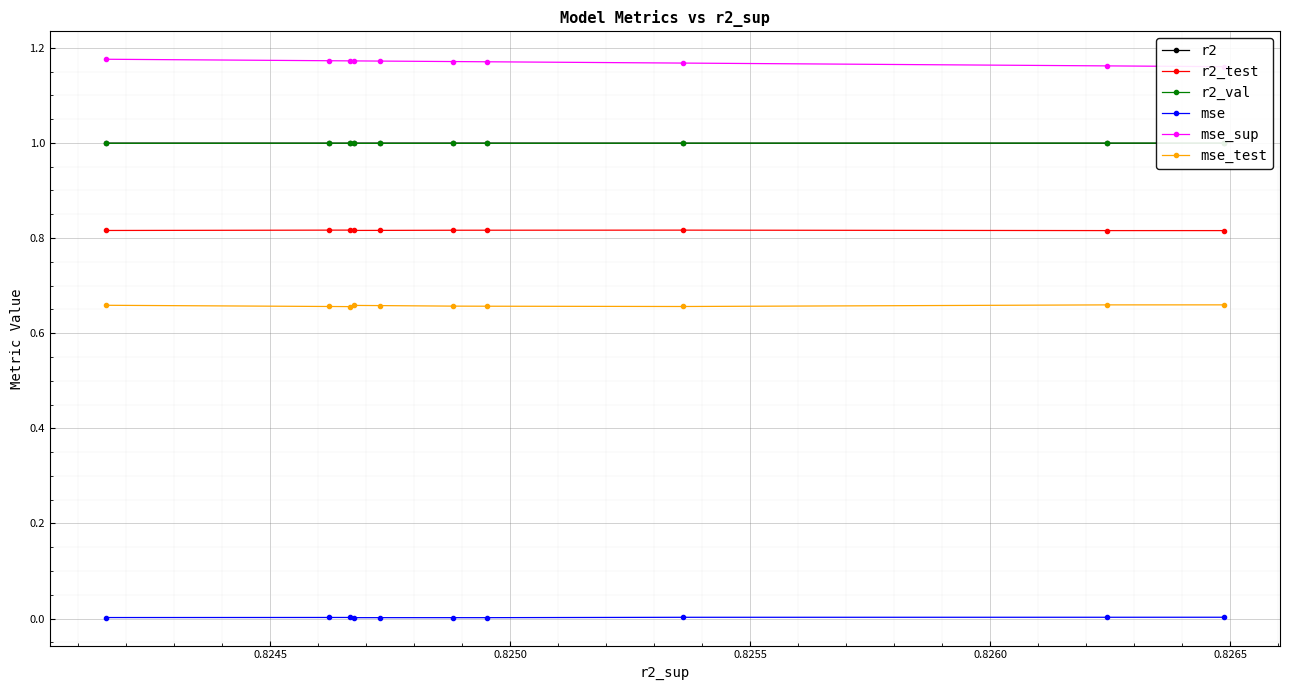

What is the maximum value shown in the chart?

1.2